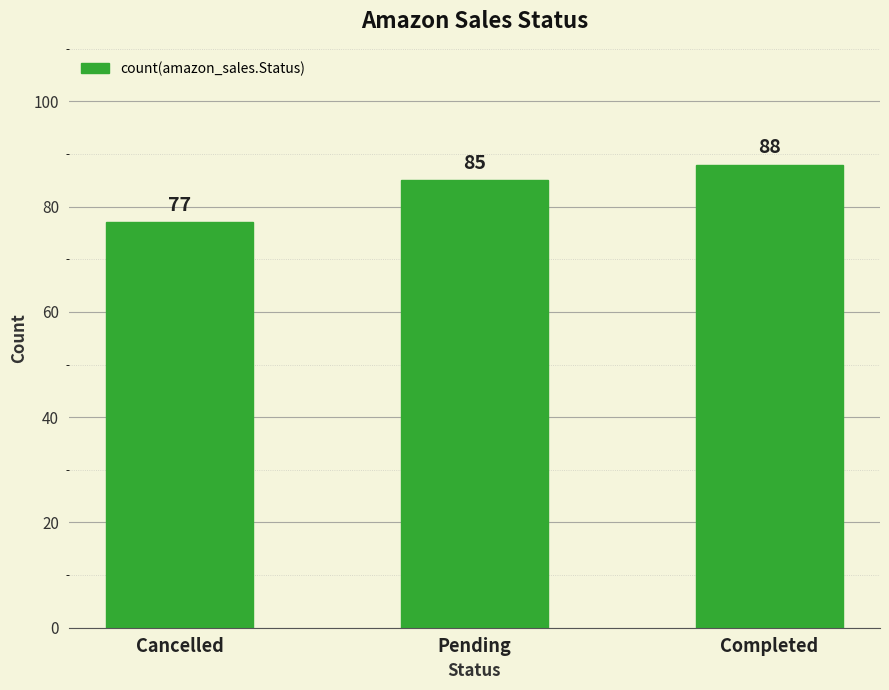

How many data points does each series have?

3